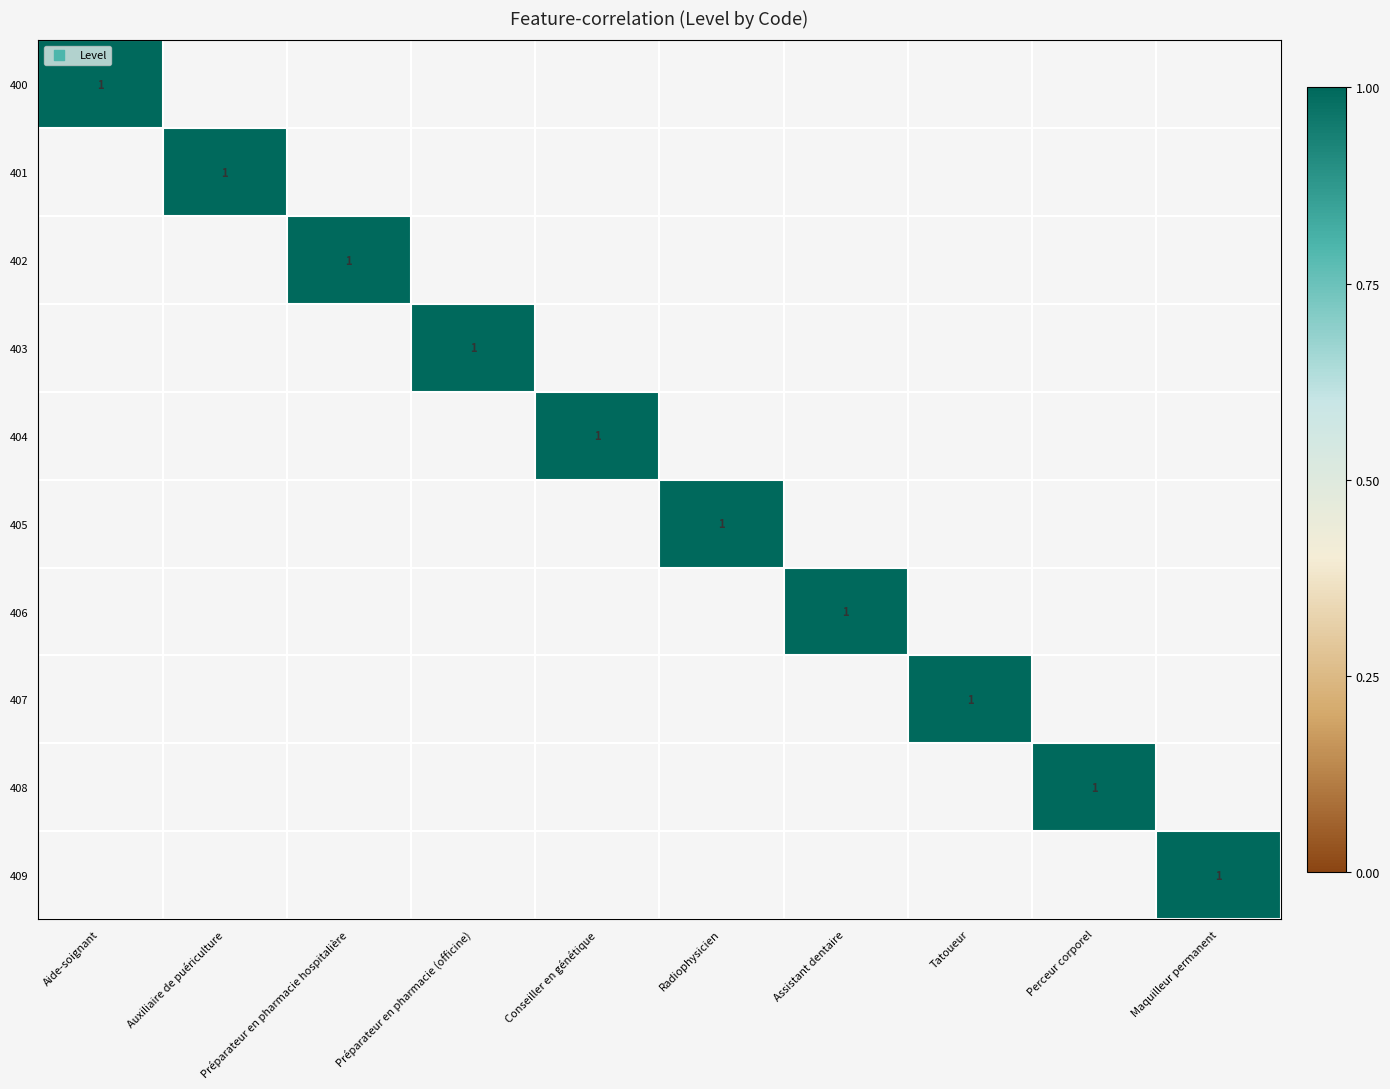

At how many categories does at least one series exceed 0?

10